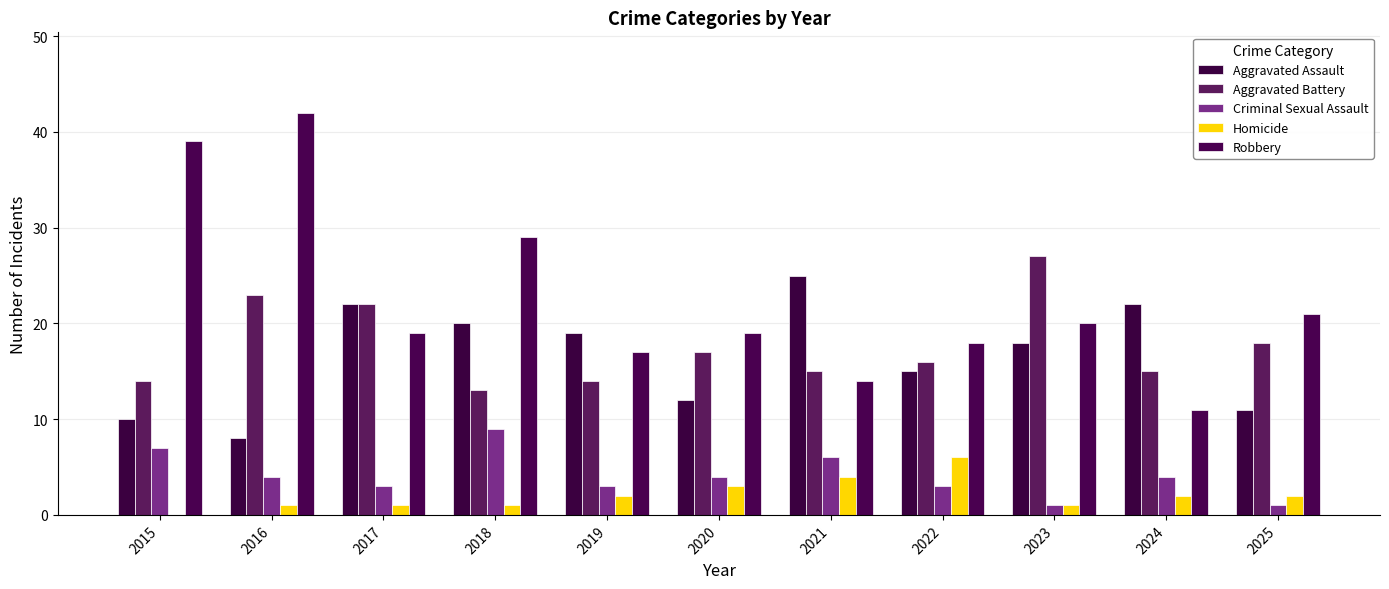

Which series has the largest total across all categories?

Robbery